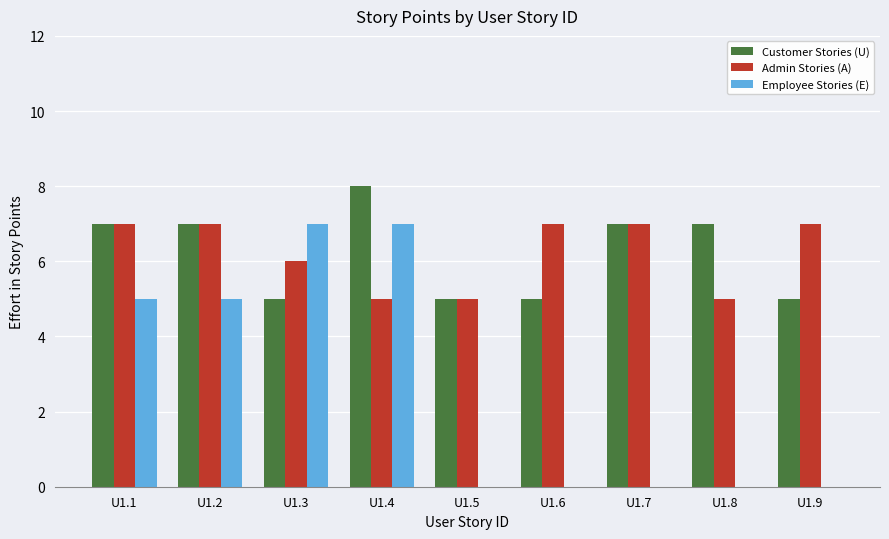

What is the average value of the Admin Stories (A) series?

6